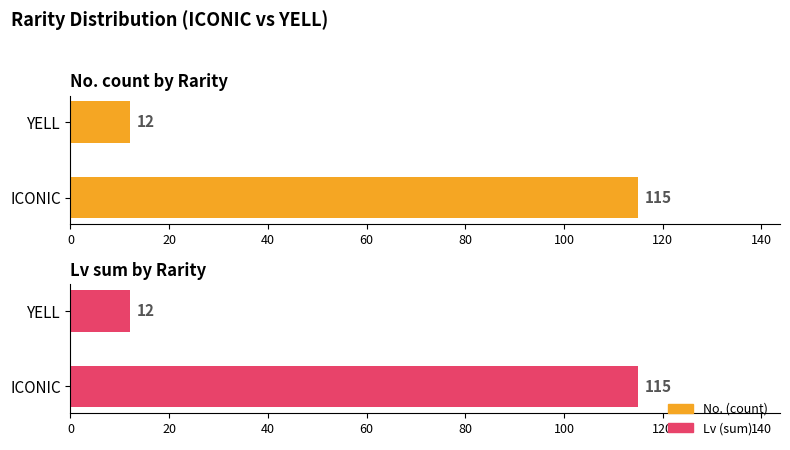

How many categories are shown in the chart?

2